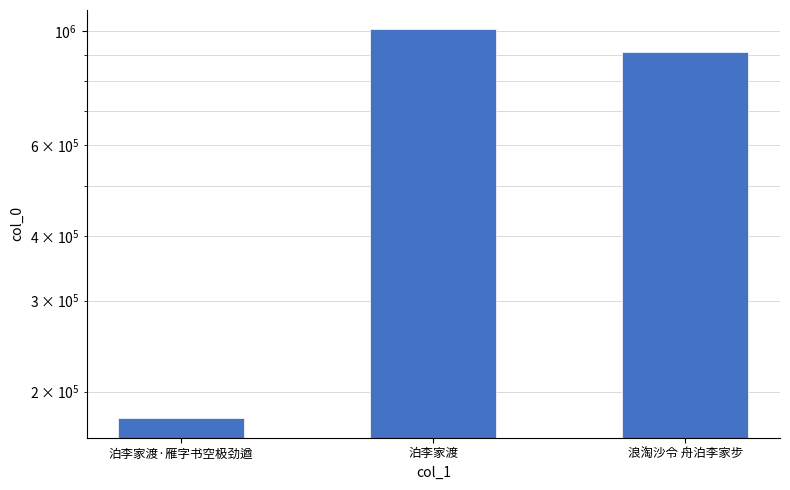

What is the smallest value displayed?

177518